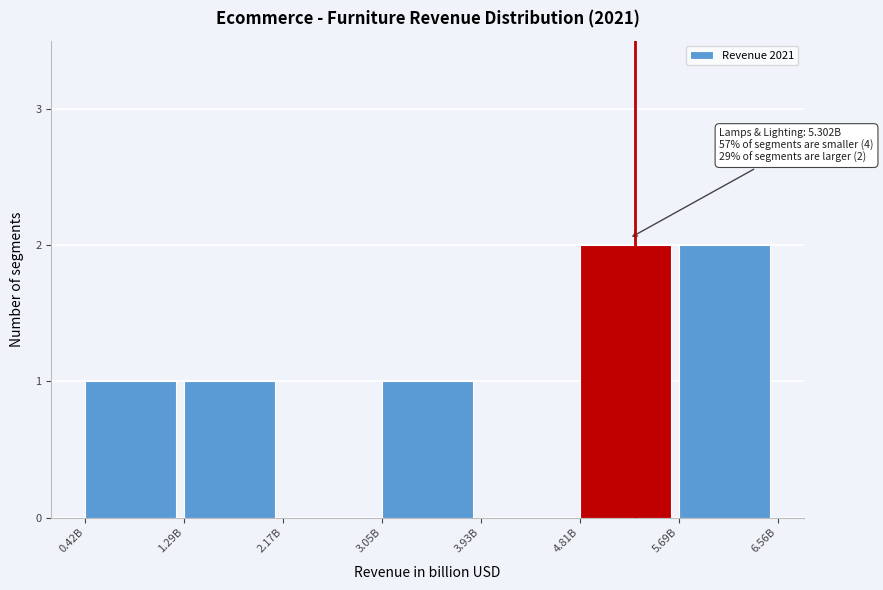

Reading left to right, list all the values displayed in this chart.

0.42B=1	1.29B=1	2.17B=0	3.05B=1	3.93B=0	4.81B=2	5.69B=2